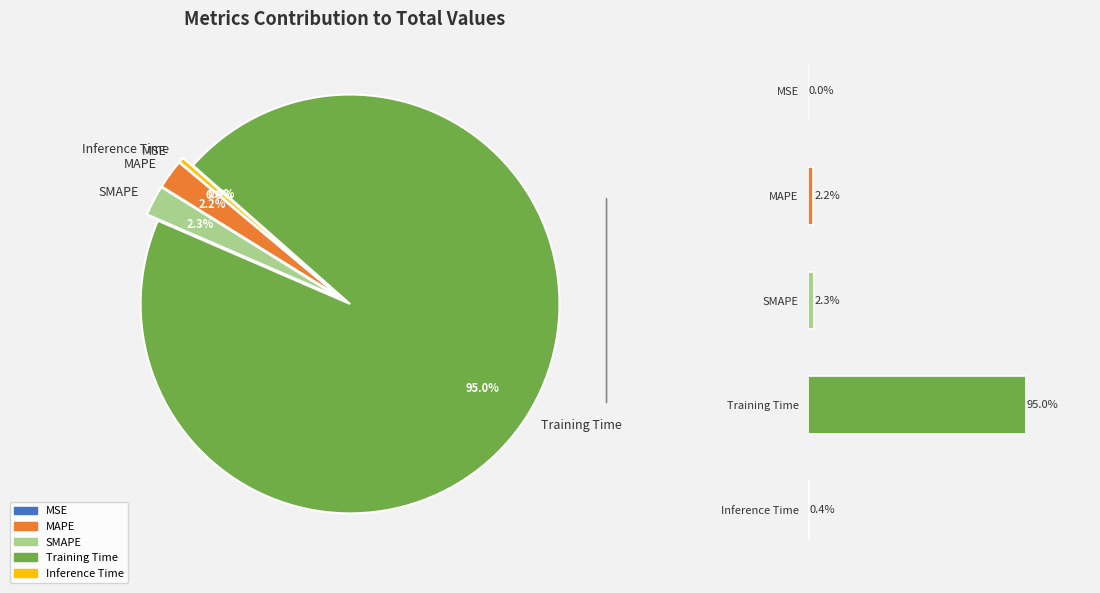

How many segments does this pie chart have?

5